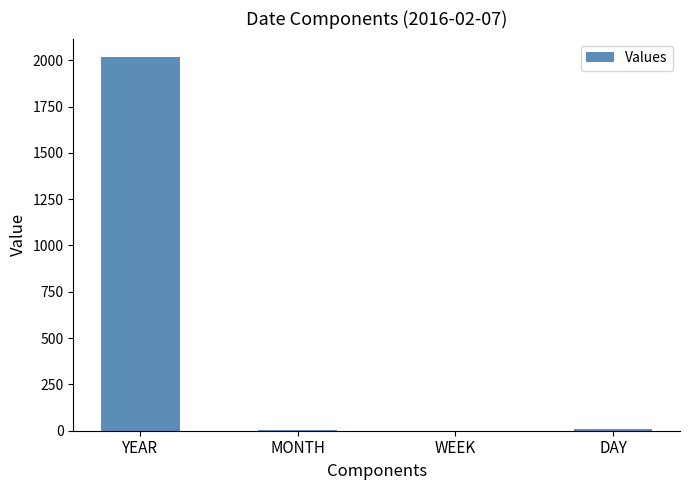

Which label corresponds to the largest value in the chart?

YEAR